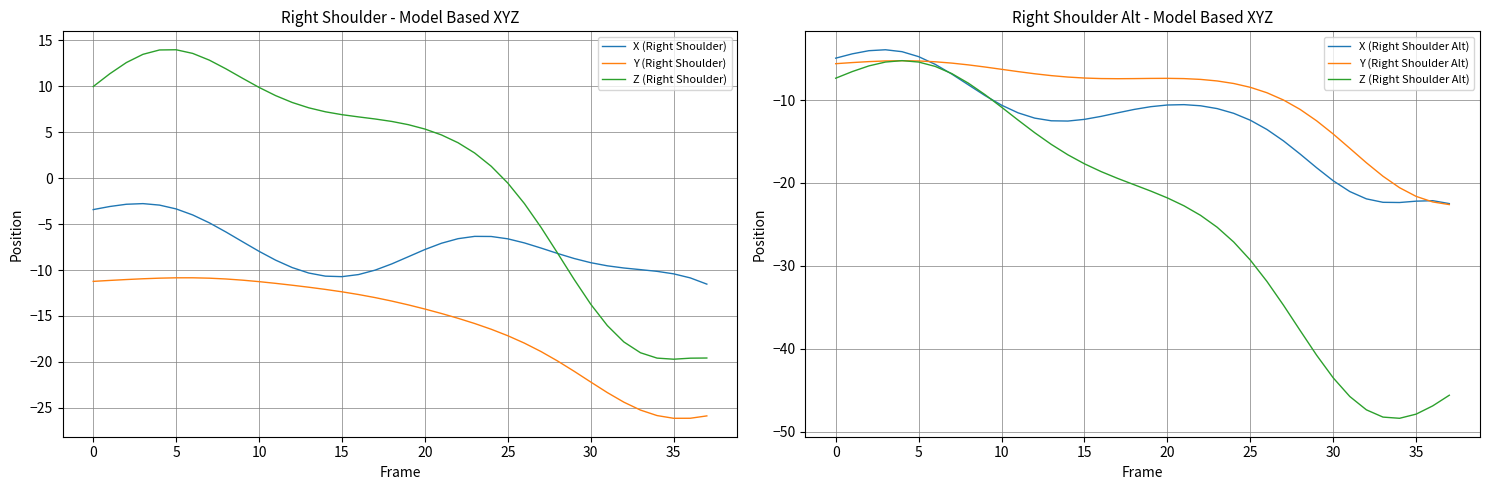

True or false: X (Right Shoulder) has more than 1 interior local peaks.

True